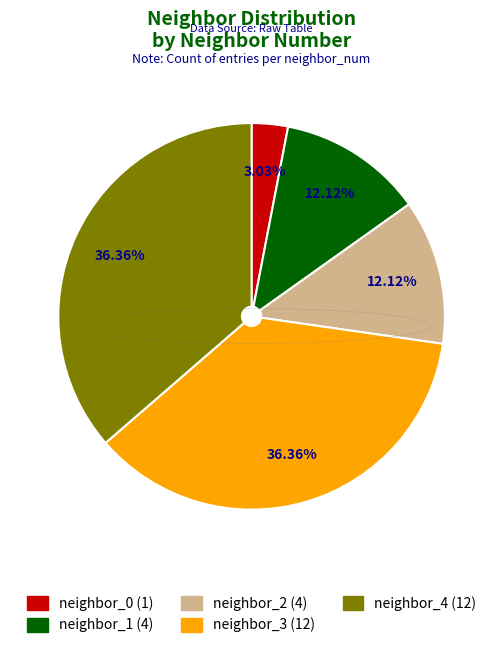

Combined, do neighbor_3 and neighbor_1 account for over 50%?

No